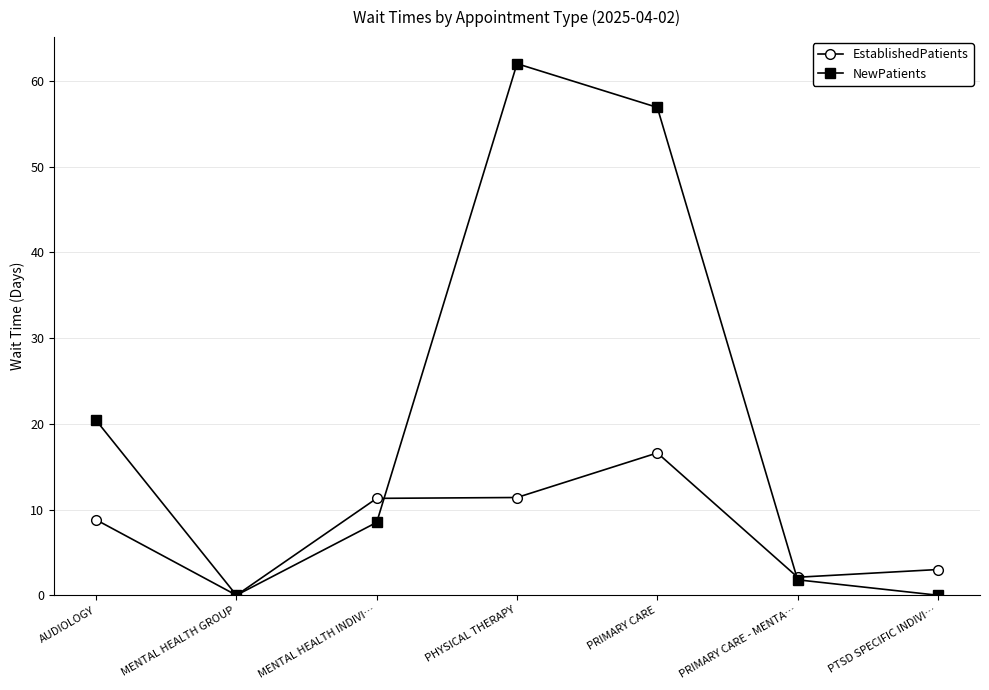

True or false: NewPatients has more than 2 interior local peaks.

False